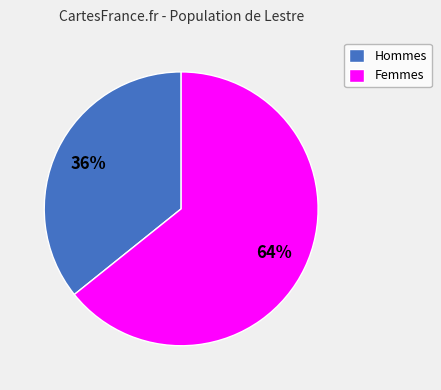

What is the ratio of the value at Hommes to the value at Femmes?

0.6